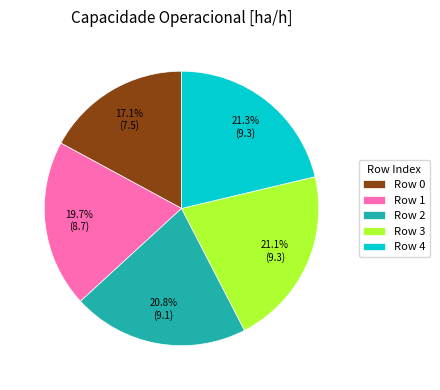

Which has a higher value, Row 1 or Row 3?

Row 3